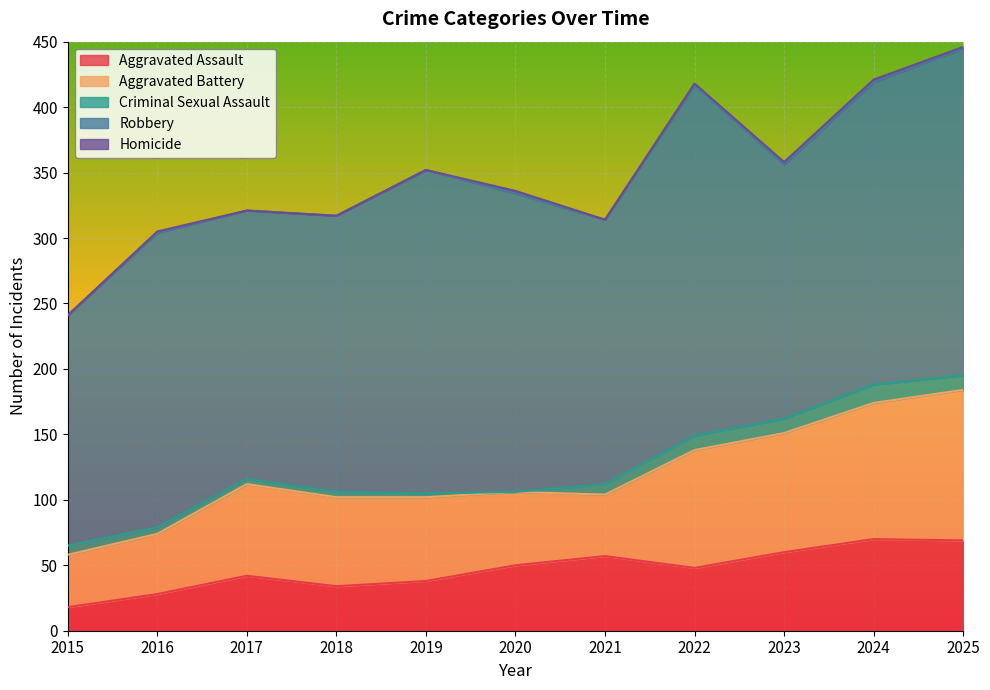

What is the sum of the Homicide values at 2020 and 2015?

2